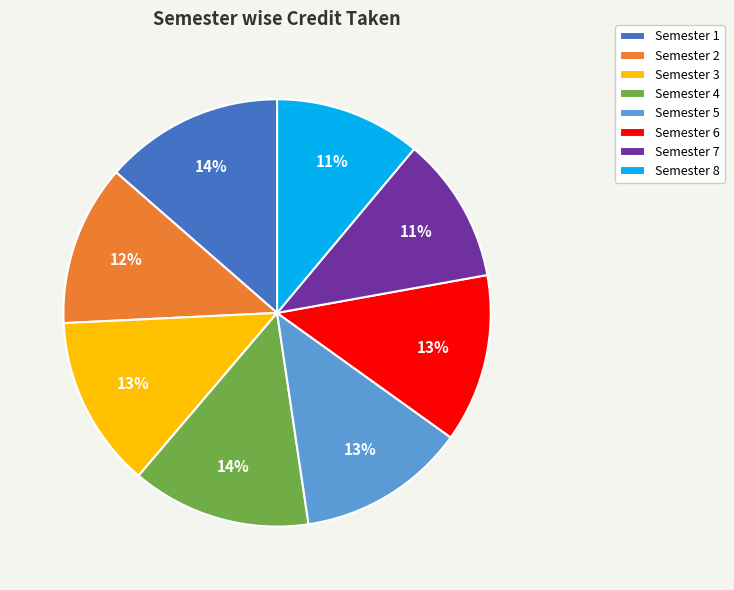

Count the number of slices in the pie.

8